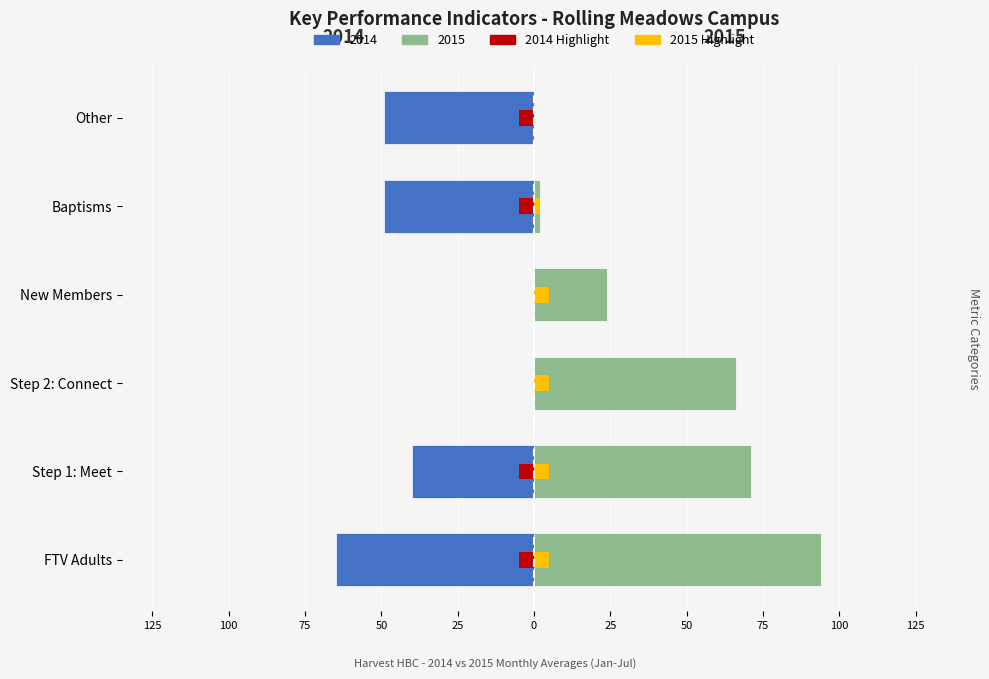

The value of 2015 at Step 1: Meet is 71. True or false?

True